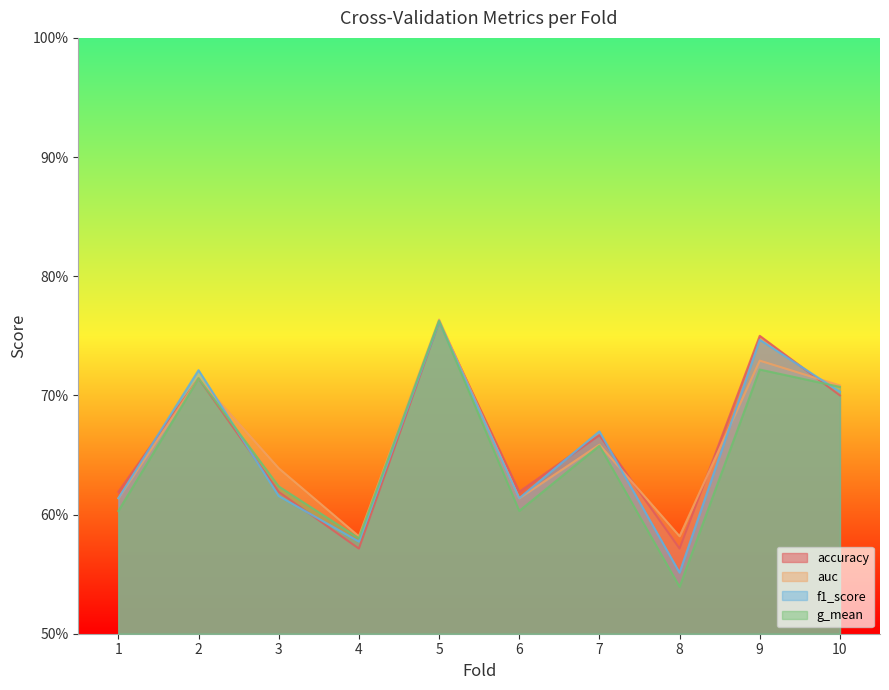

Which series changed the most between 6 and 8?

g_mean